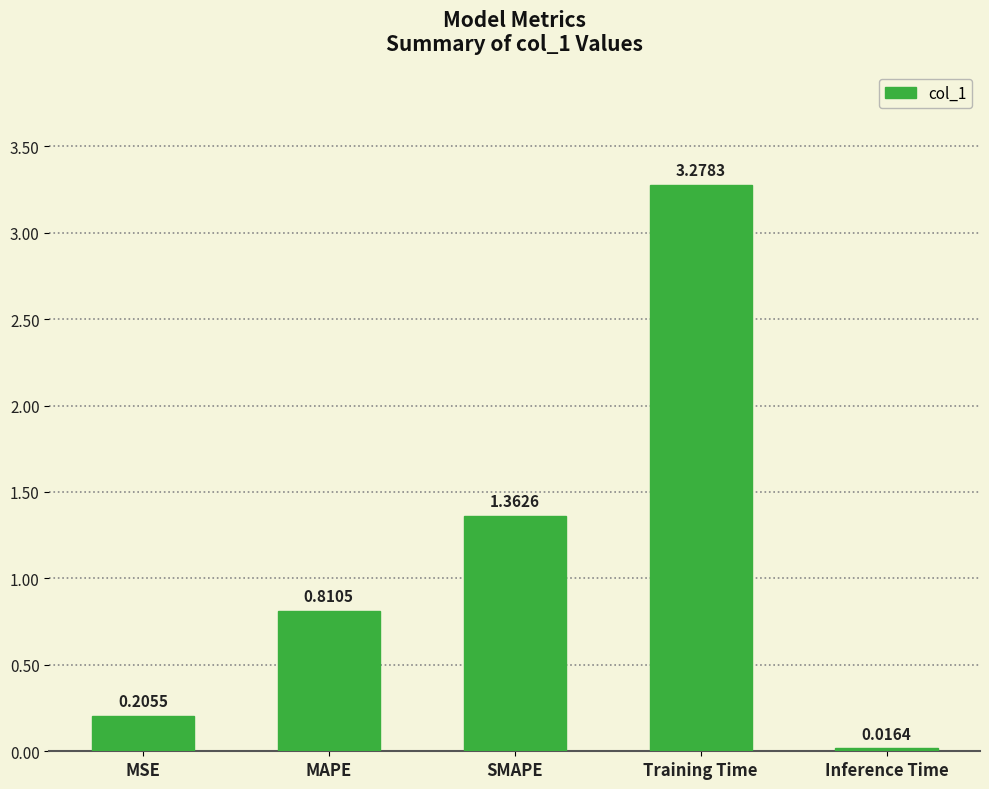

Between MAPE and SMAPE, which is larger?

SMAPE